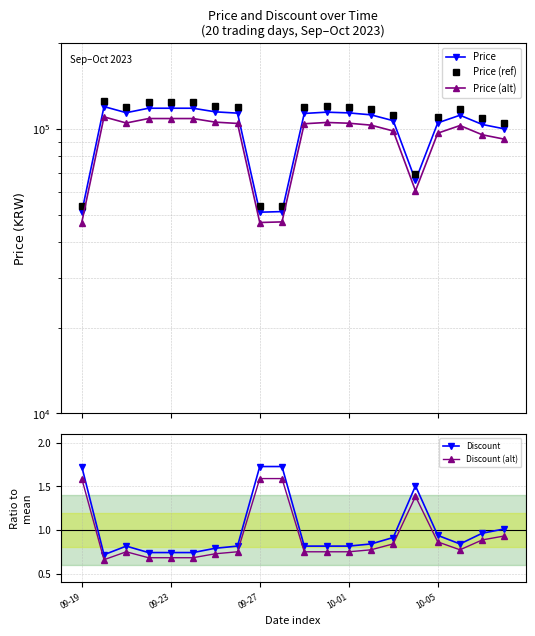

How many lines are shown in the chart?

5